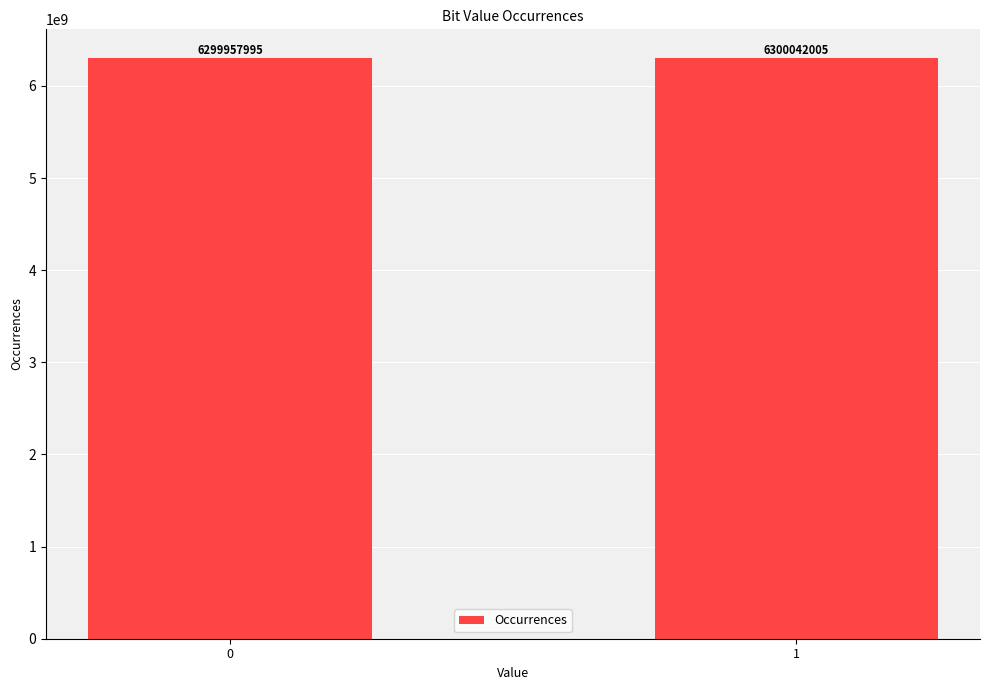

What is the average value?

6300000000